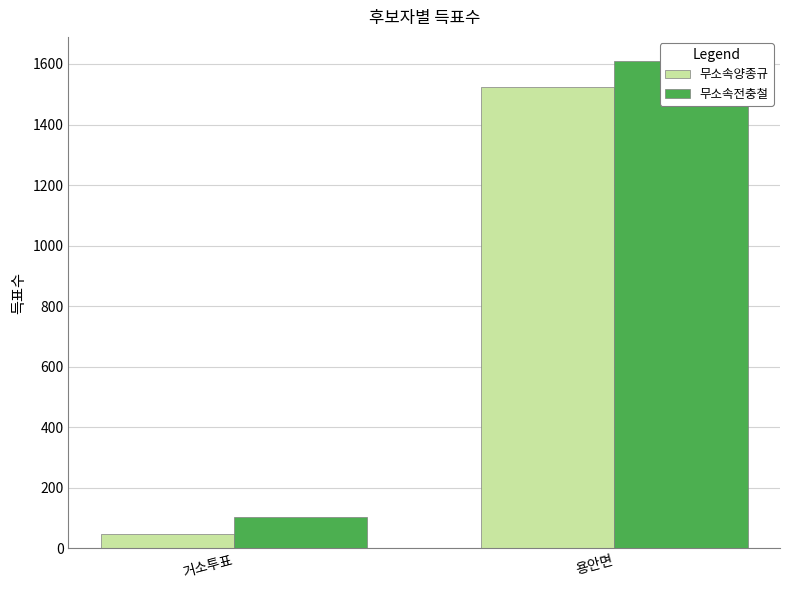

Is it true that 무소속양종규 equals 49 at 거소투표?

True